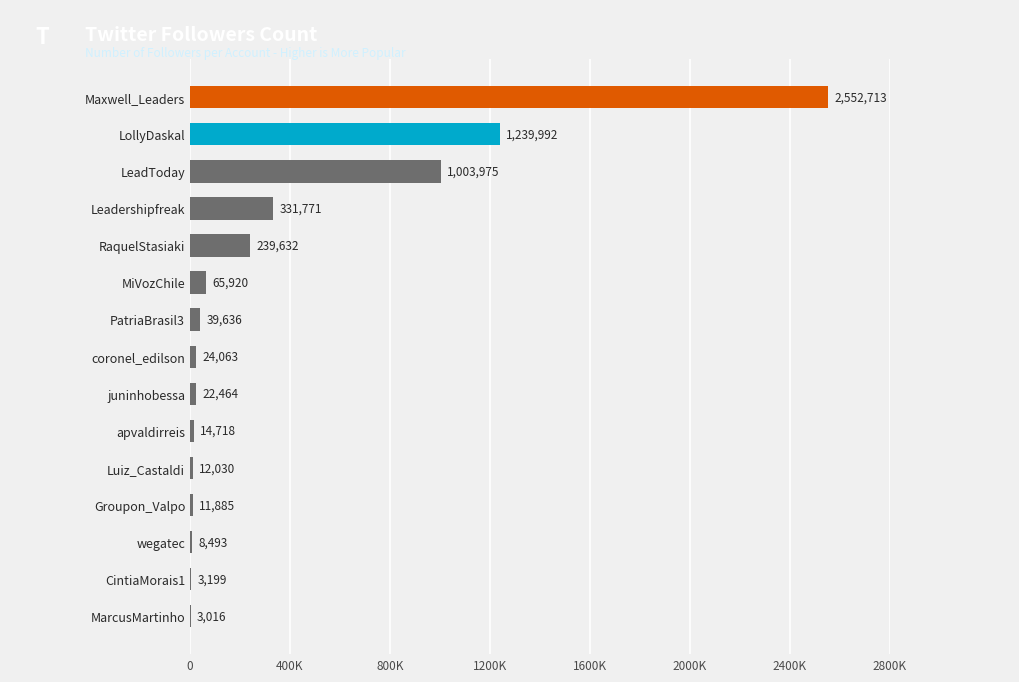

What is the difference between the maximum and minimum values?

2549697